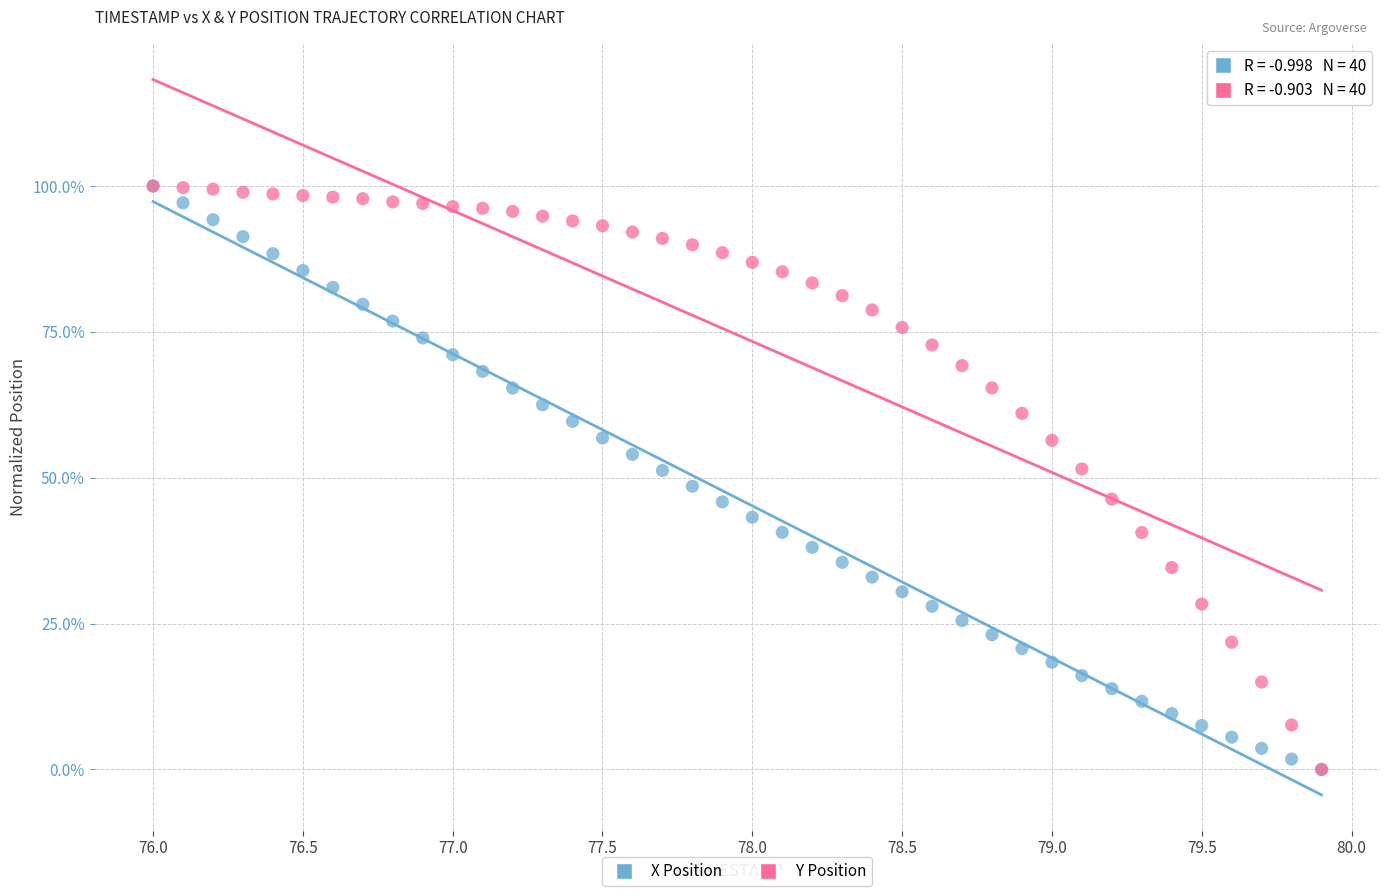

What are all the series names shown in the legend?

X Position, Y Position